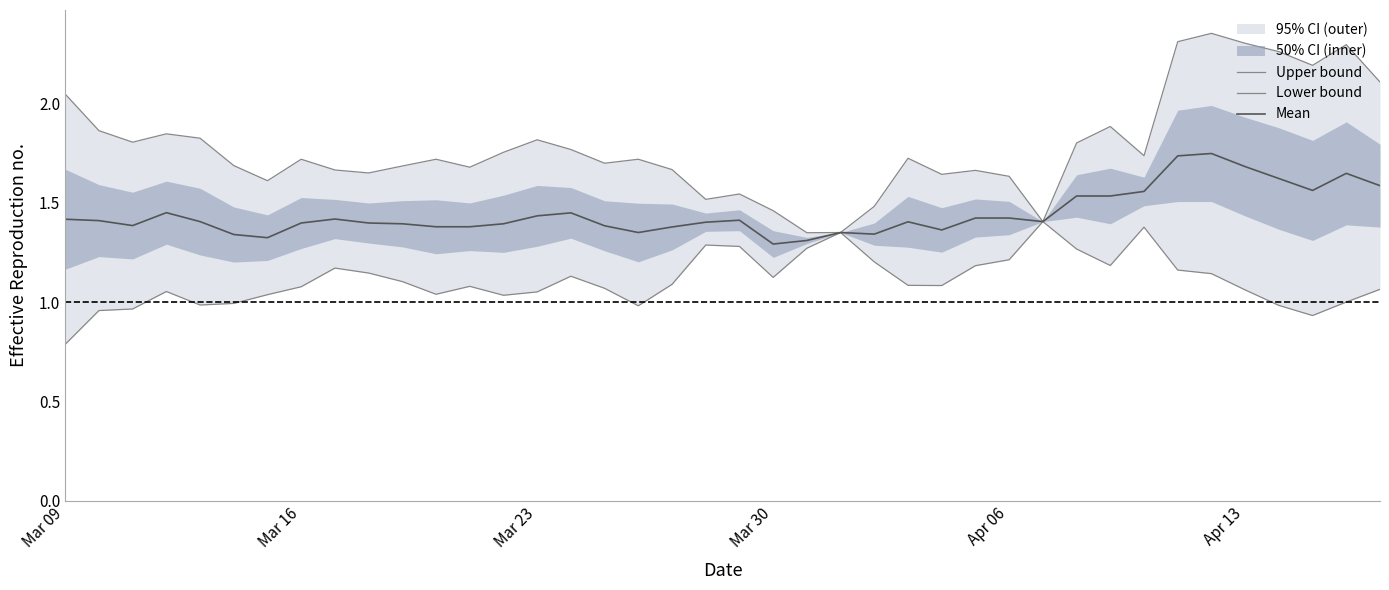

The Mean series shows 0.3 at Apr 06. True or false?

False